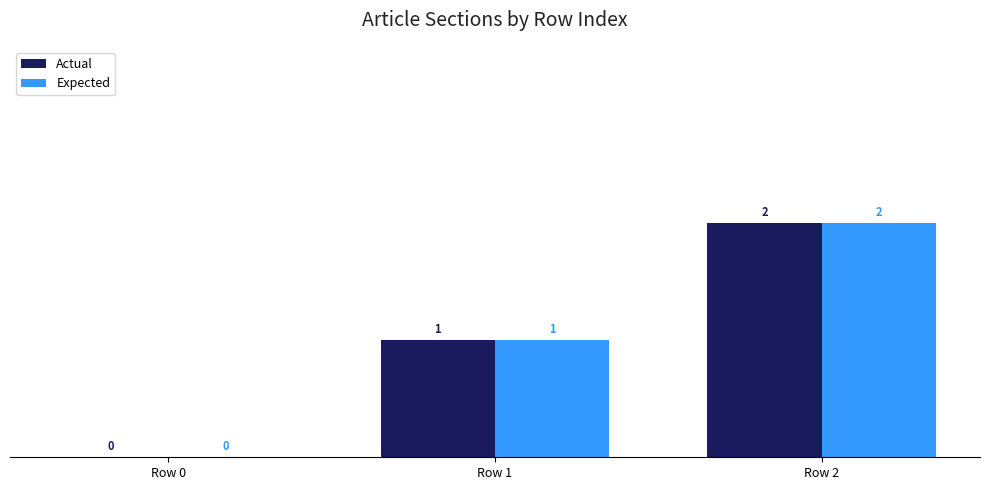

The Actual series shows 2 at Row 2. True or false?

True